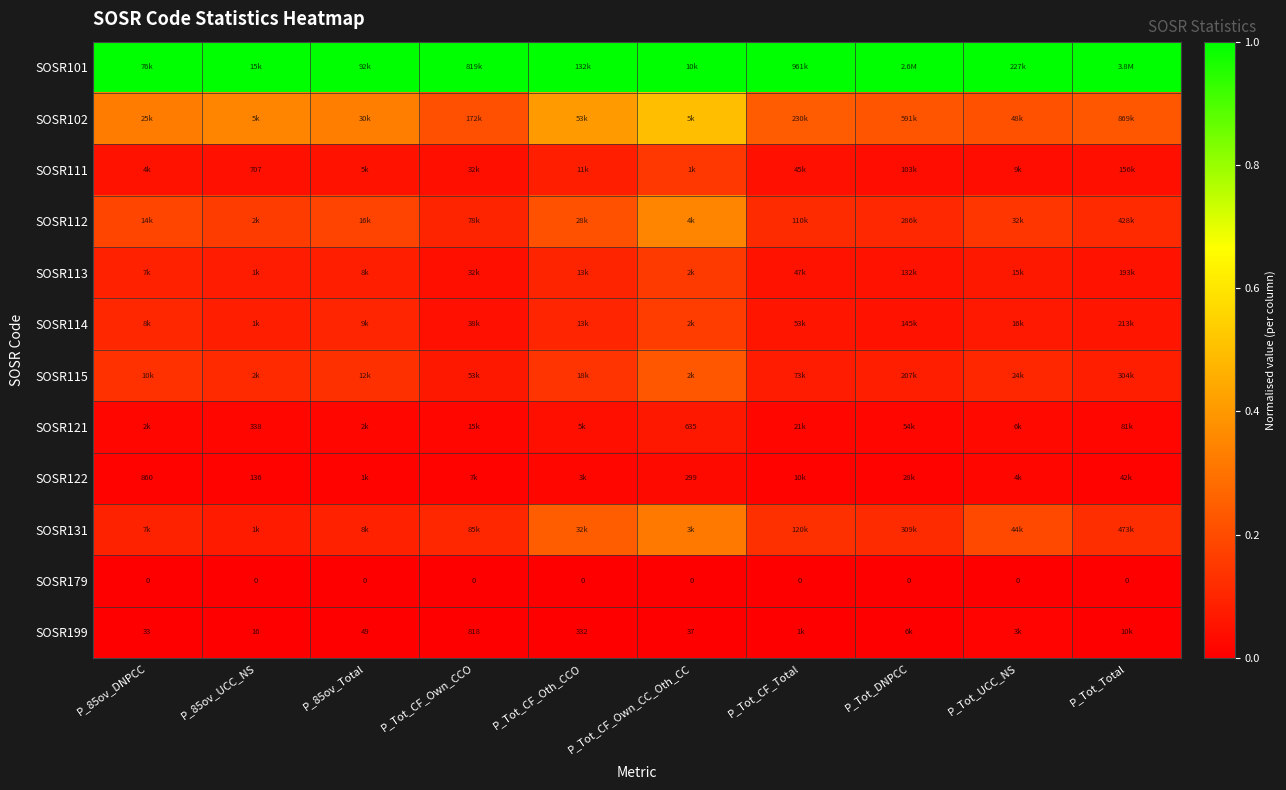

What is the difference between the highest and lowest values at P_Tot_CF_Total?

1.0